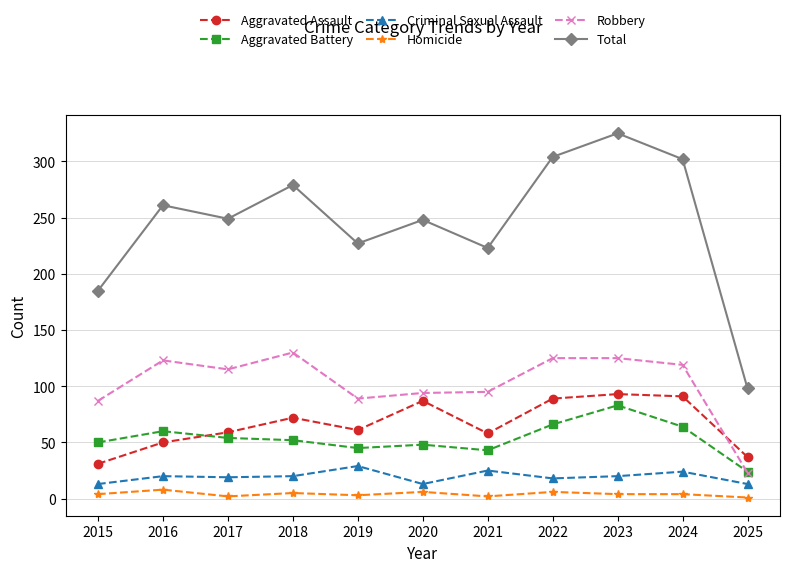

True or false: Homicide and Aggravated Battery cross at least once.

False